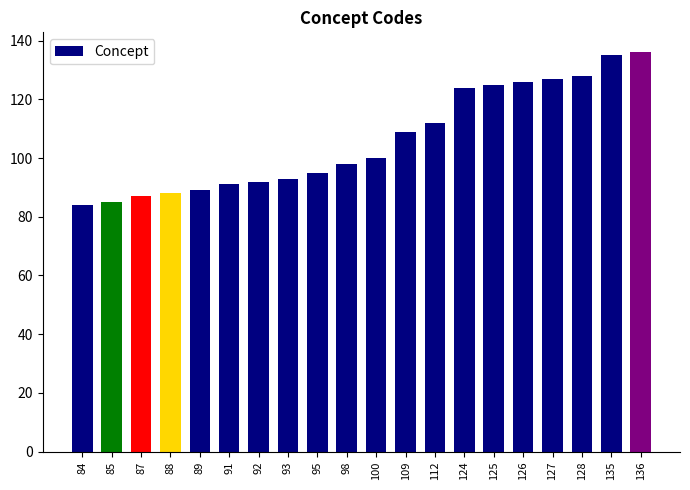

Between 91 and 126, which is larger?

126